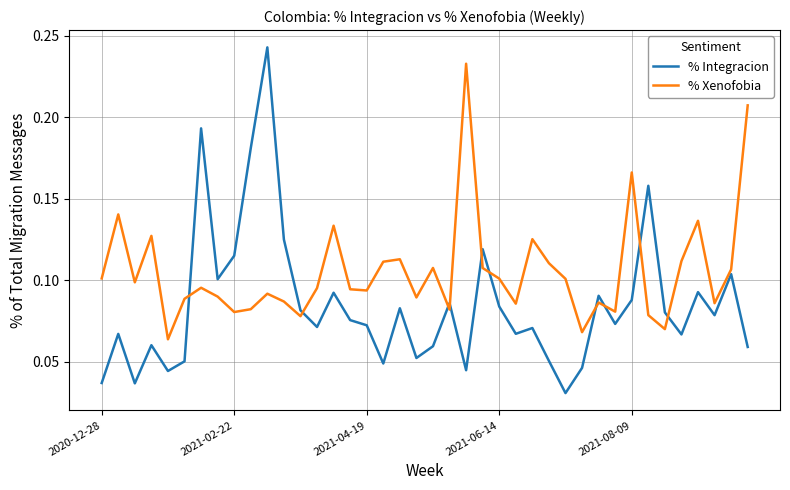

True or false: % Integracion and % Xenofobia cross at least once.

True